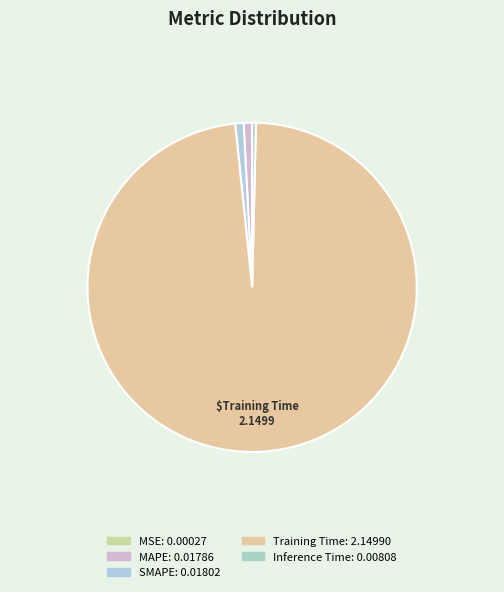

What percentage is NOT represented by Inference Time?

99.6%